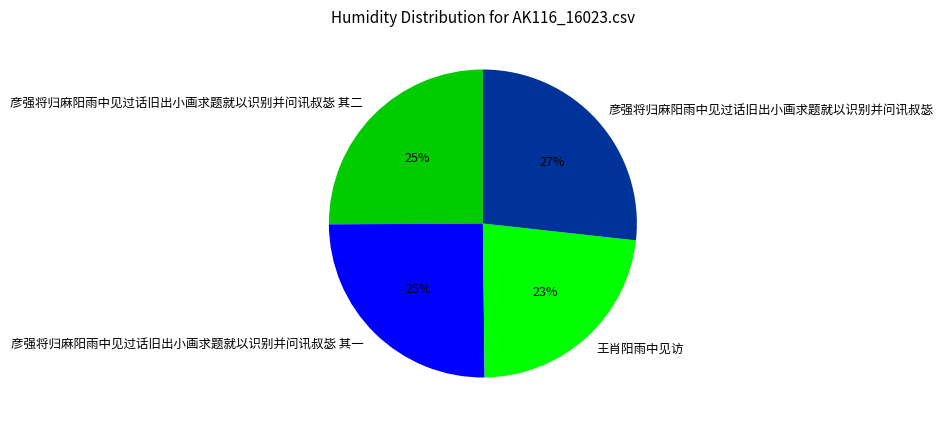

Combined, do 王肖阳雨中见访 and 彦强将归麻阳雨中见过话旧出小画求题就以识别并问讯叔毖 其二 account for over 50%?

No